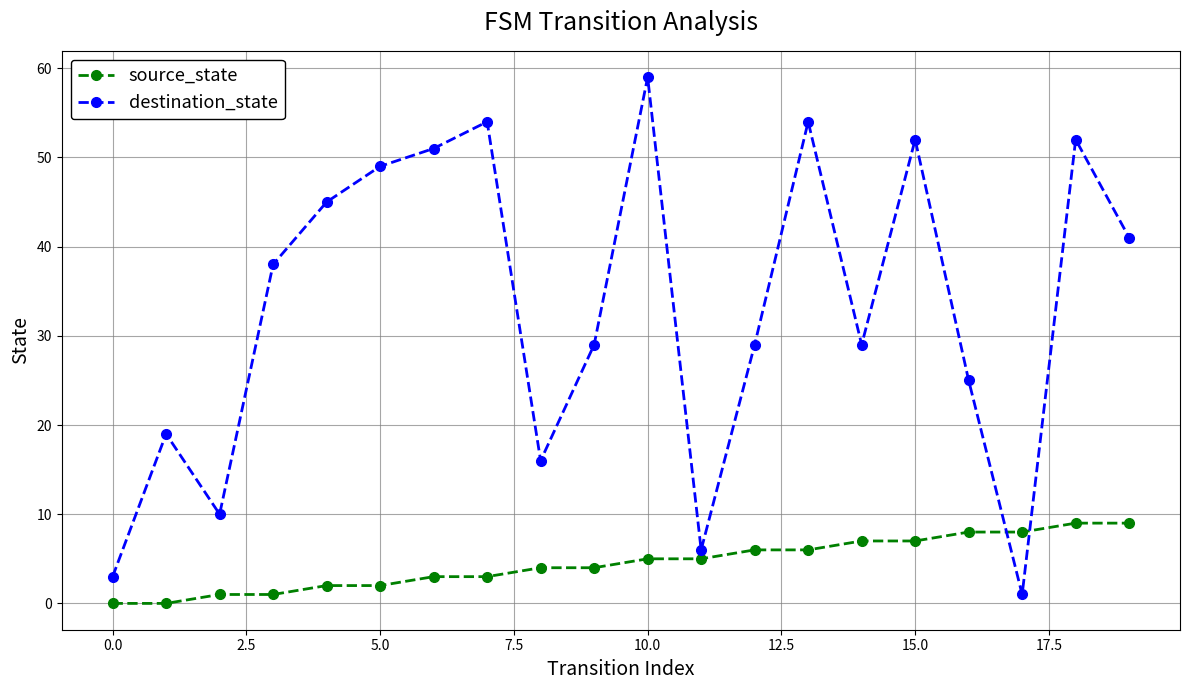

Which series has the largest total across all categories?

destination_state